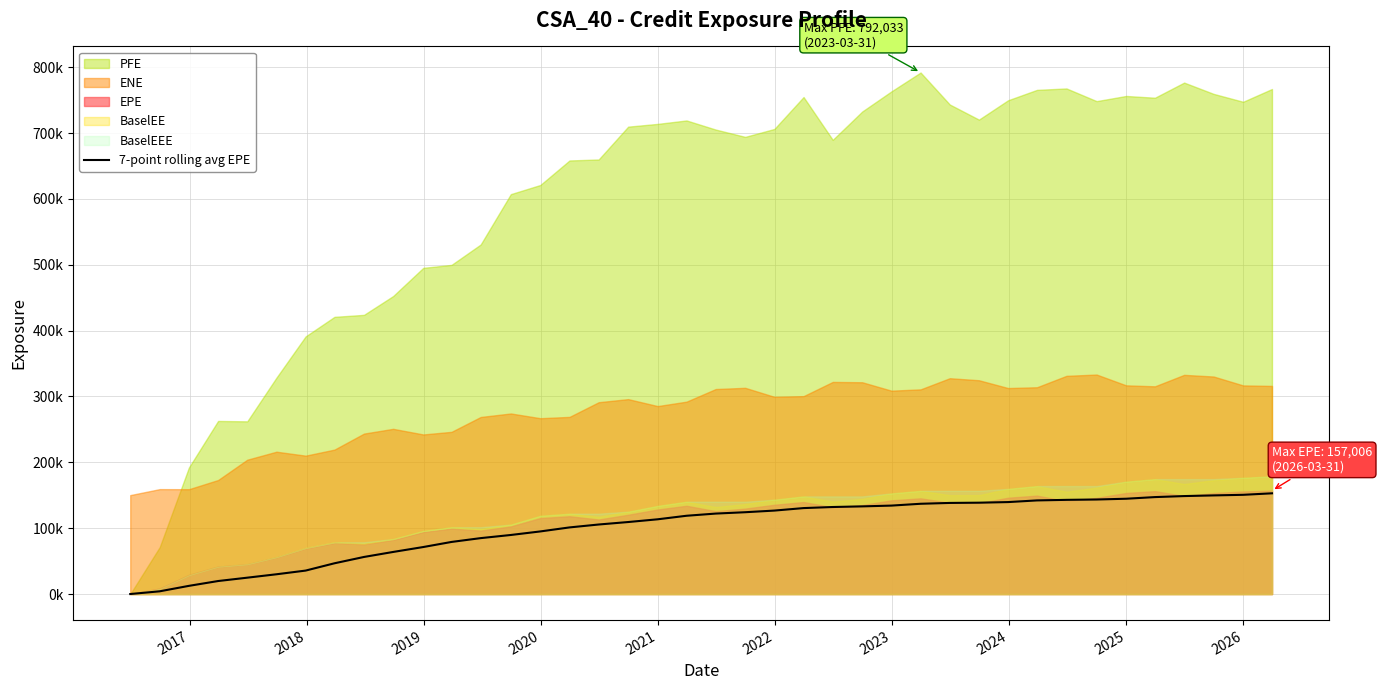

How many lines are shown in the chart?

1